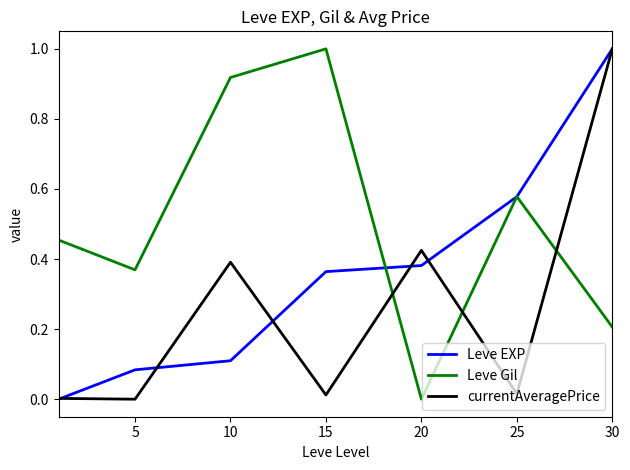

True or false: Leve EXP has more than 0 interior local peaks.

False